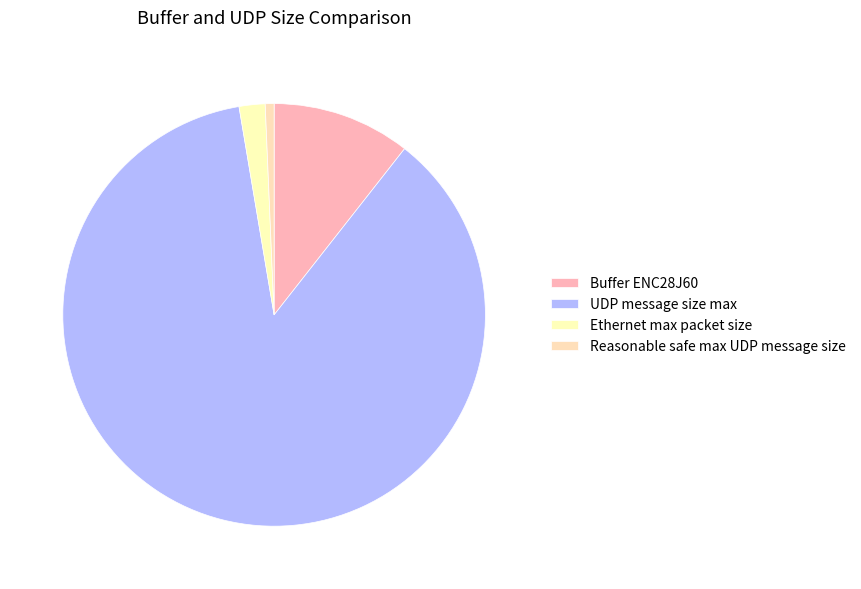

The Buffer ENC28J60 slice represents 11% of the pie. True or false?

True